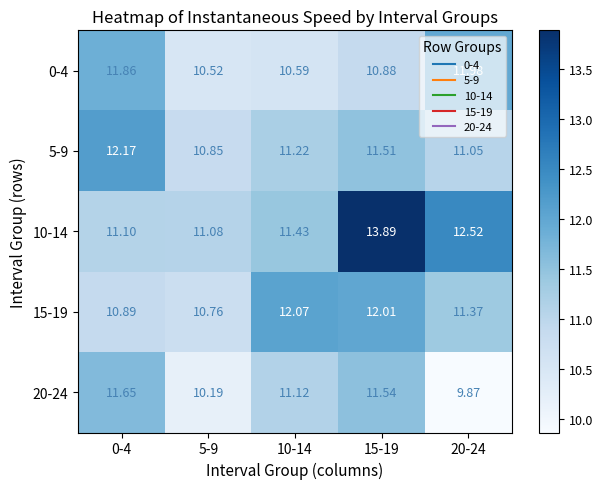

How many data points does each series have?

5